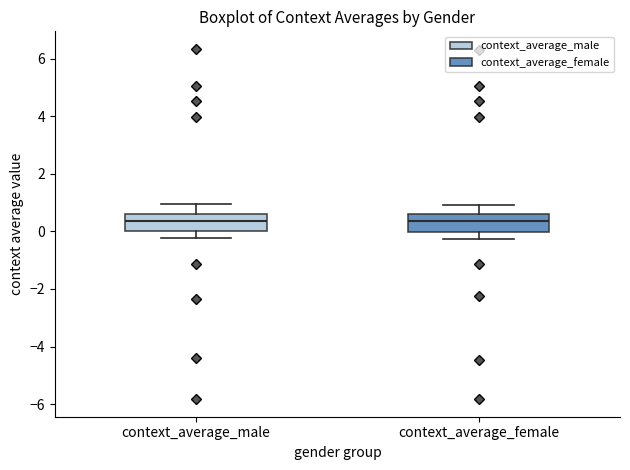

Reading left to right, transcribe this box plot: for each box, give where its median line is, the range the box spans, and where its two whiskers end, as read against the y-axis. The values are not printed on the chart, so give them approximately, as read against the axis.

context_average_male: median 0.4, box 0.0 to 0.6, whiskers -0.2 to 1.0
context_average_female: median 0.4, box 0.0 to 0.6, whiskers -0.2 to 1.0